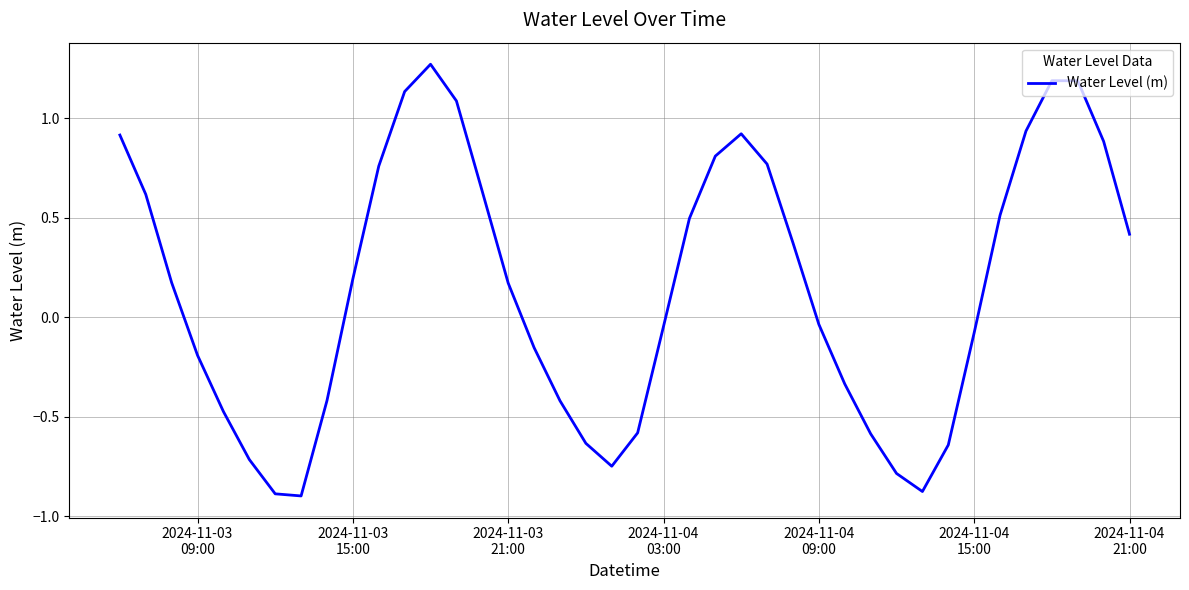

How many values are below zero?

19